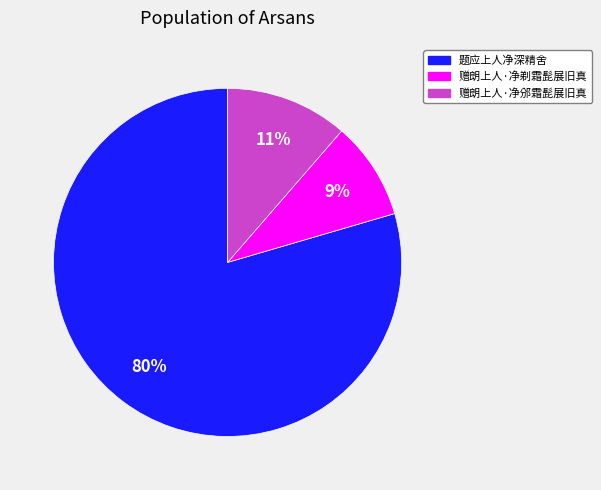

What percentage is the 题应上人净深精舍 slice, to the nearest percent?

80%